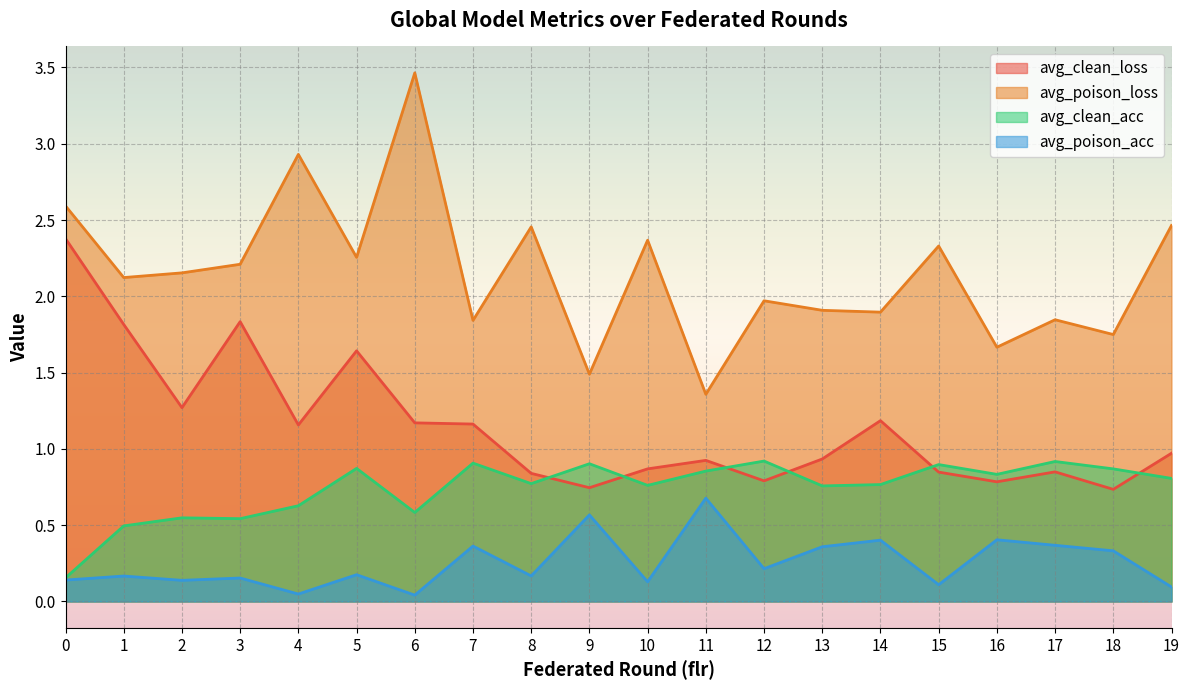

The avg_clean_acc series shows 0.9 at 11. True or false?

True